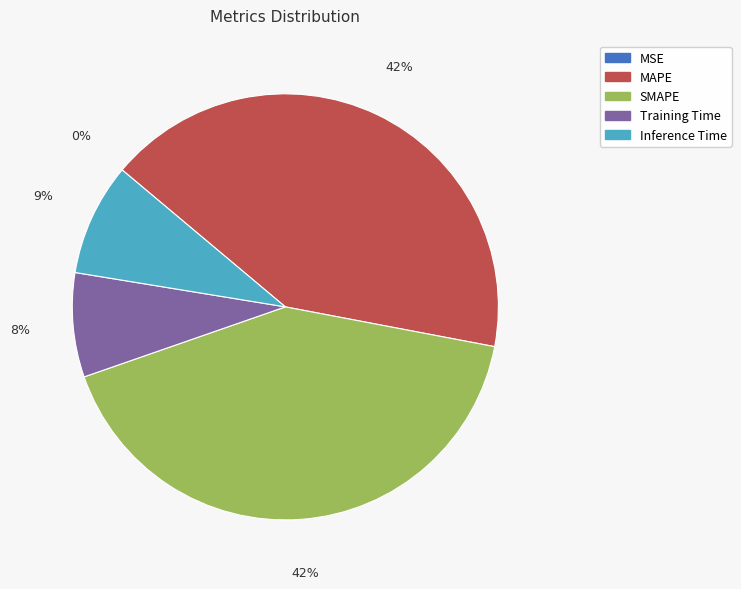

Combined, do SMAPE and MAPE account for over 50%?

Yes